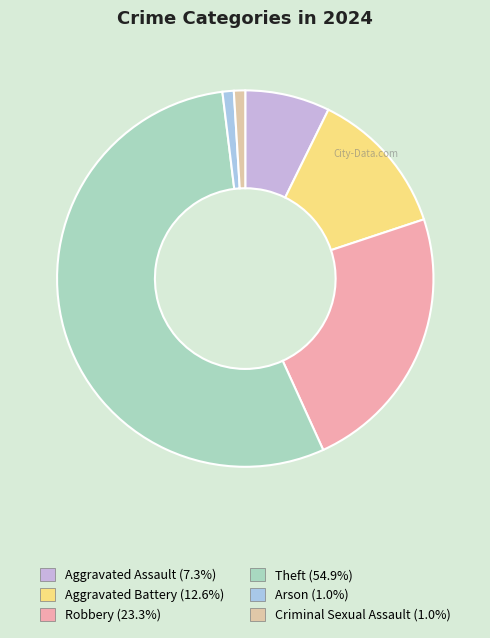

Which category has the smallest portion of the pie?

Arson